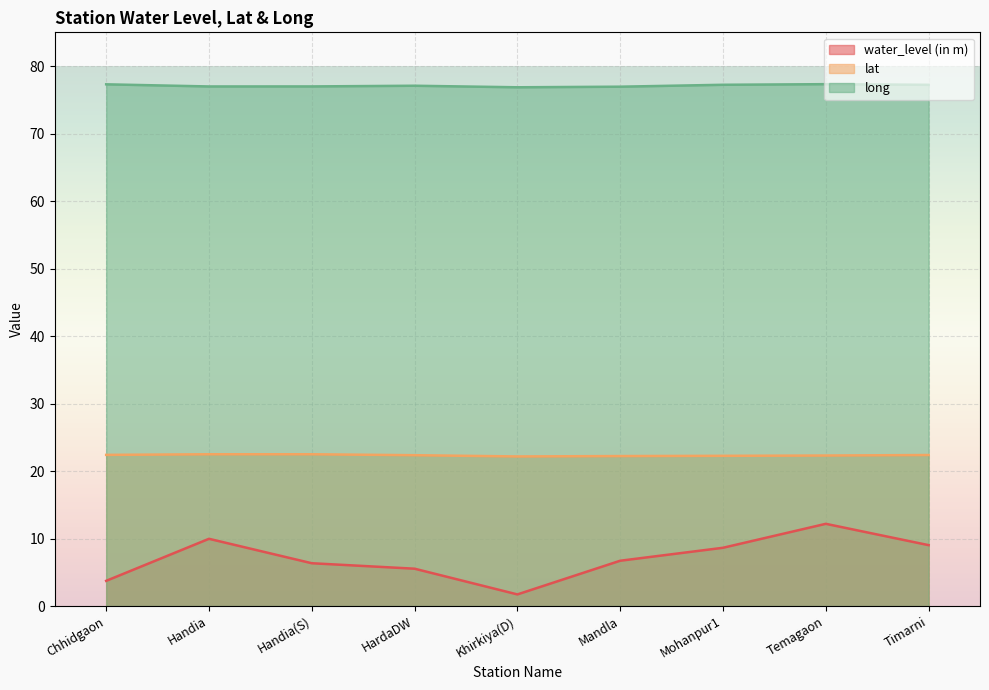

At which category is the sum across all series the highest?

Temagaon